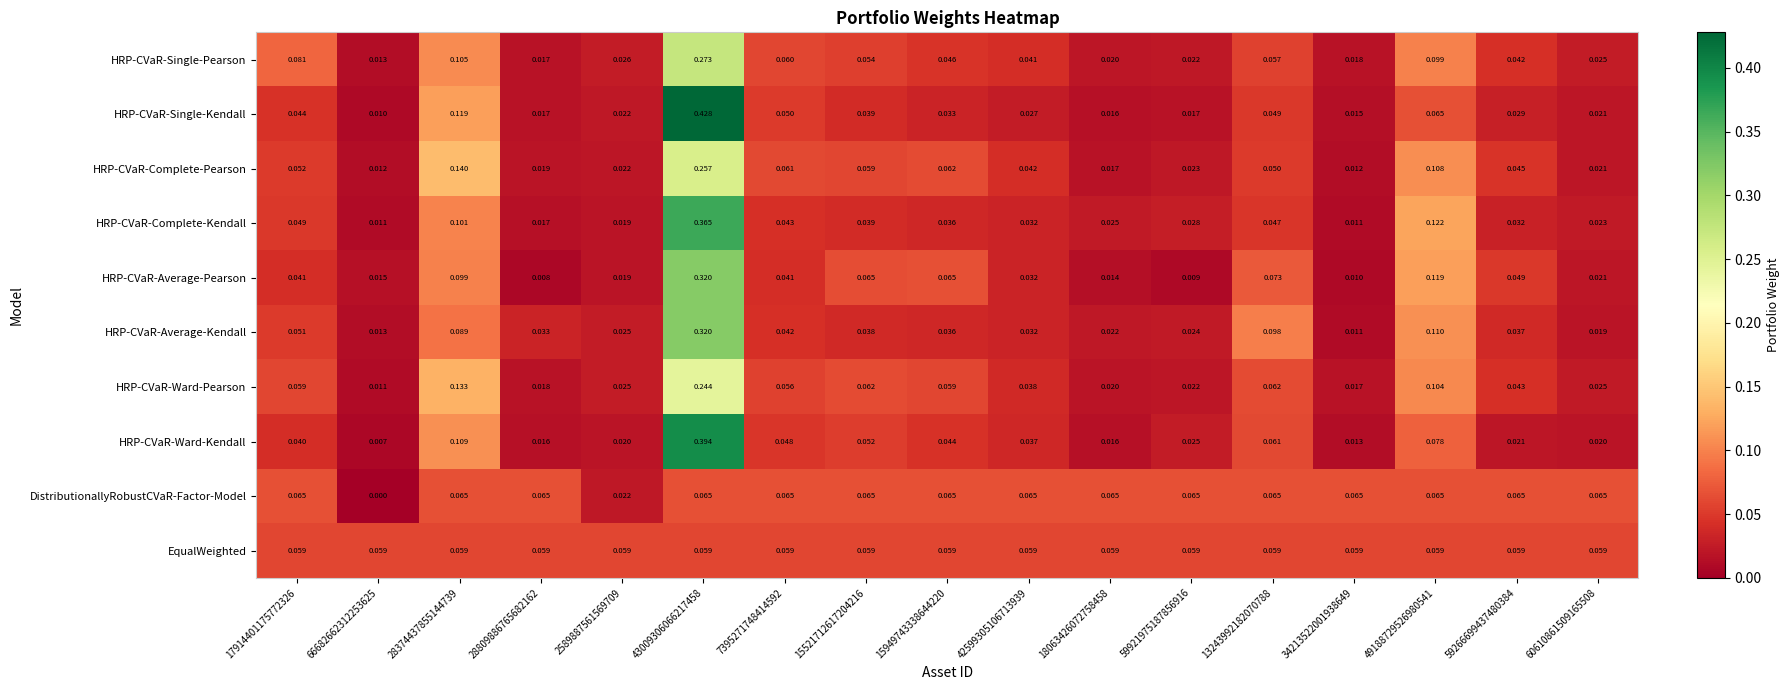

What is the total value across all series at 28374437855144739?

1.0